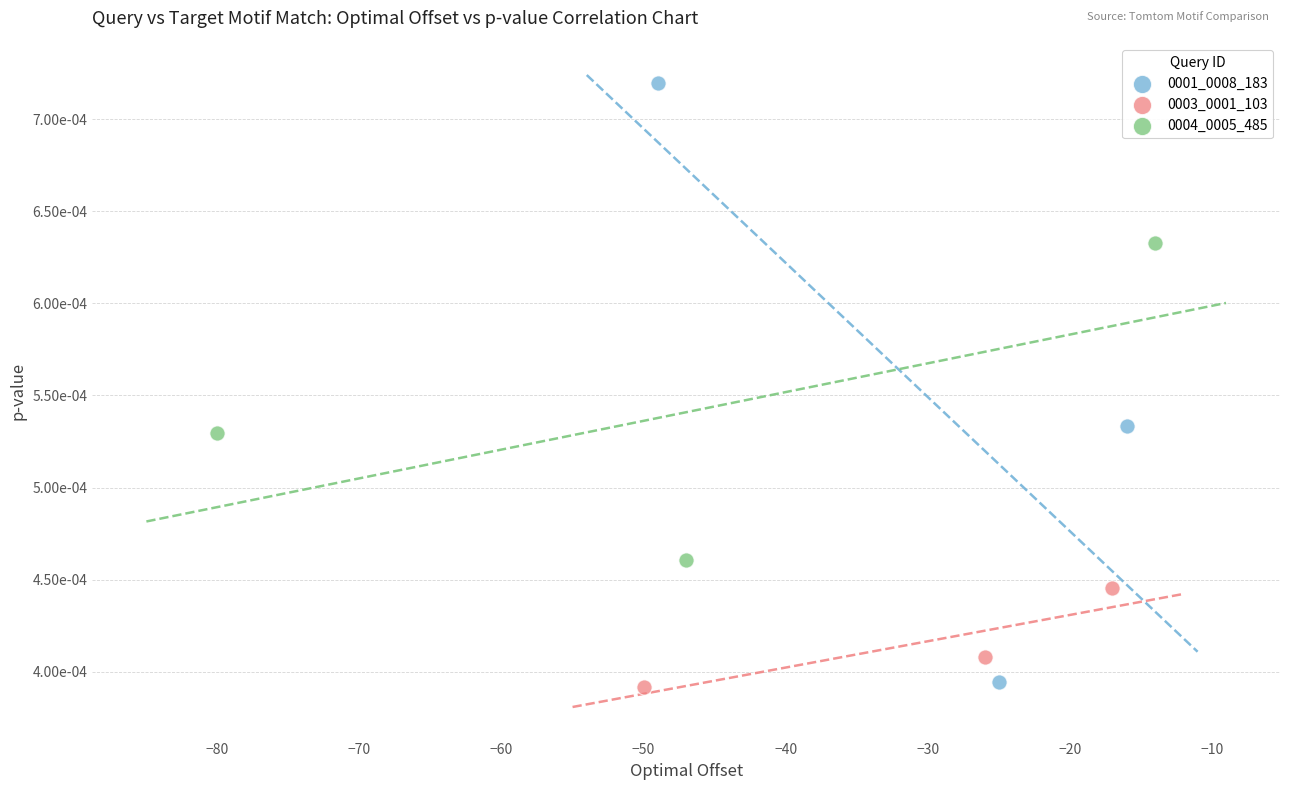

What are all the series names shown in the legend?

0001_0008_183, 0003_0001_103, 0004_0005_485